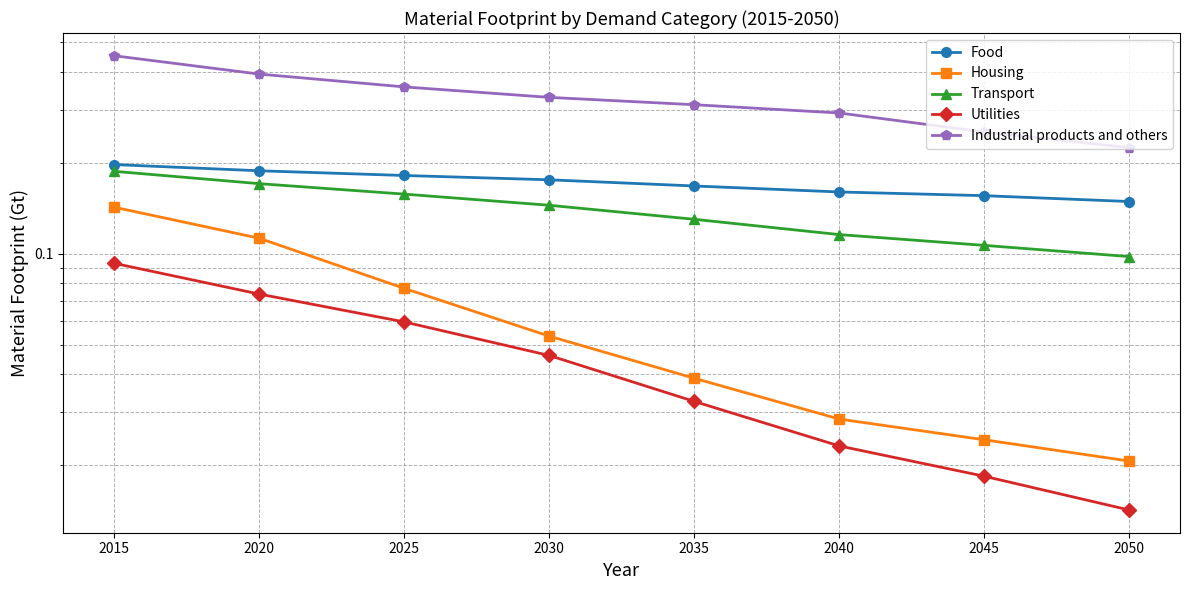

Reading left to right, list all the values displayed in this chart.

Food: 2015=0.2	2020=0.2	2025=0.2	2030=0.2	2035=0.2	2040=0.2	2045=0.2	2050=0.1
Housing: 2015=0.1	2020=0.1	2025=0.1	2030=0.1	2035=0.0	2040=0.0	2045=0.0	2050=0.0
Transport: 2015=0.2	2020=0.2	2025=0.2	2030=0.1	2035=0.1	2040=0.1	2045=0.1	2050=0.1
Utilities: 2015=0.1	2020=0.1	2025=0.1	2030=0.0	2035=0.0	2040=0.0	2045=0.0	2050=0.0
Industrial products and others: 2015=0.5	2020=0.4	2025=0.4	2030=0.3	2035=0.3	2040=0.3	2045=0.3	2050=0.2